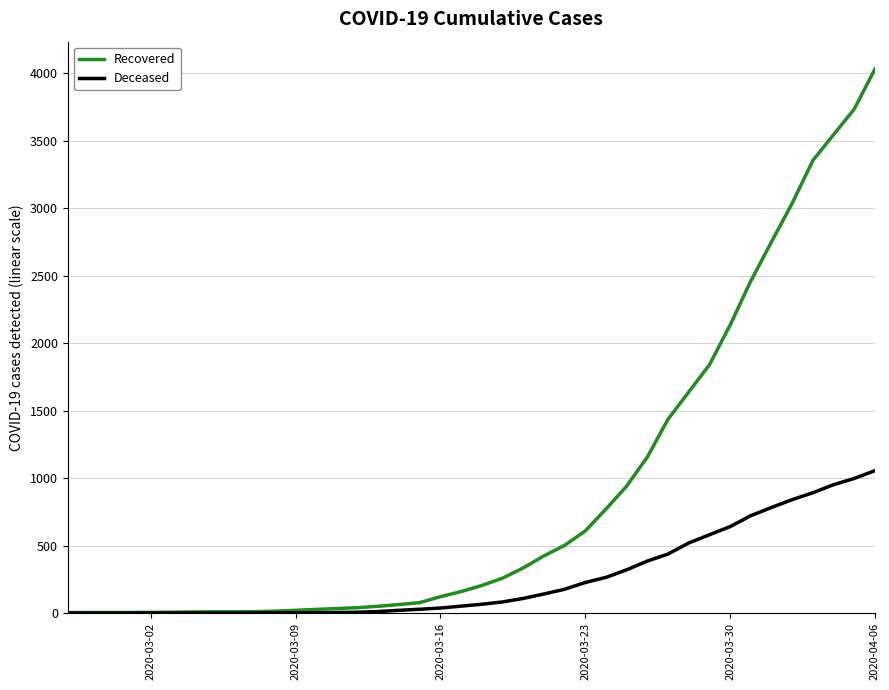

What is the maximum value shown in the chart?

4031